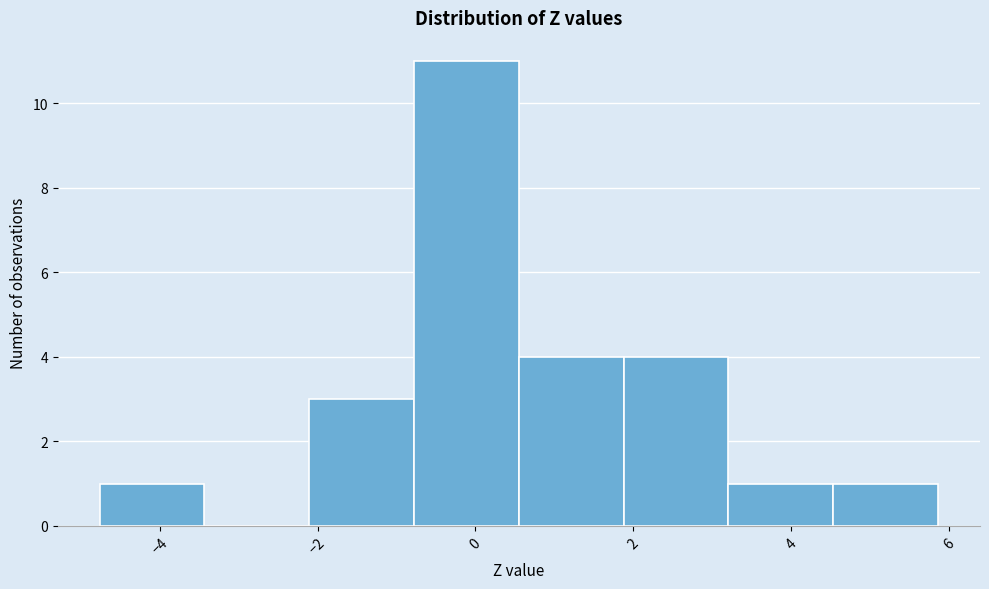

Which range on the x-axis has the tallest bar?

-0.8 to 0.6